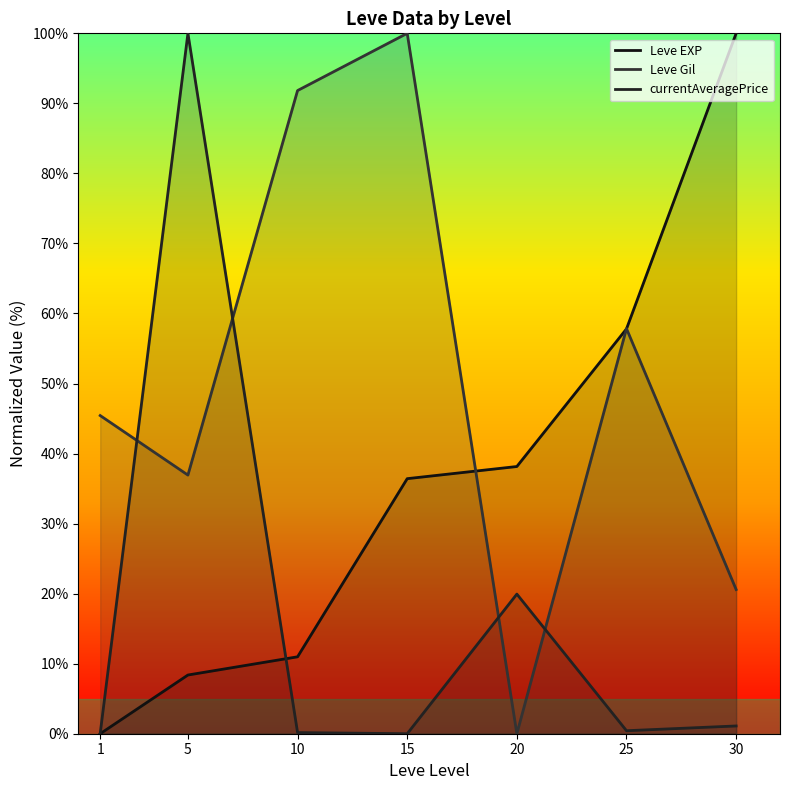

Where is the first local maximum for Leve Gil?

15